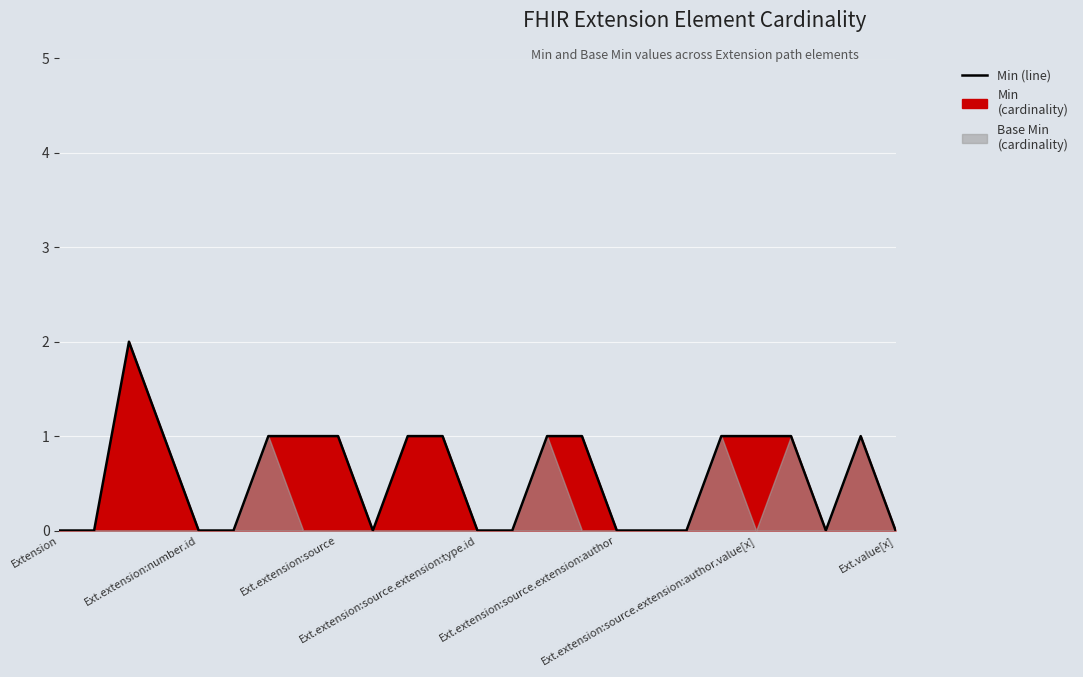

Where is the data nearest to the value 1?

Ext.extension:source.extension:type.id